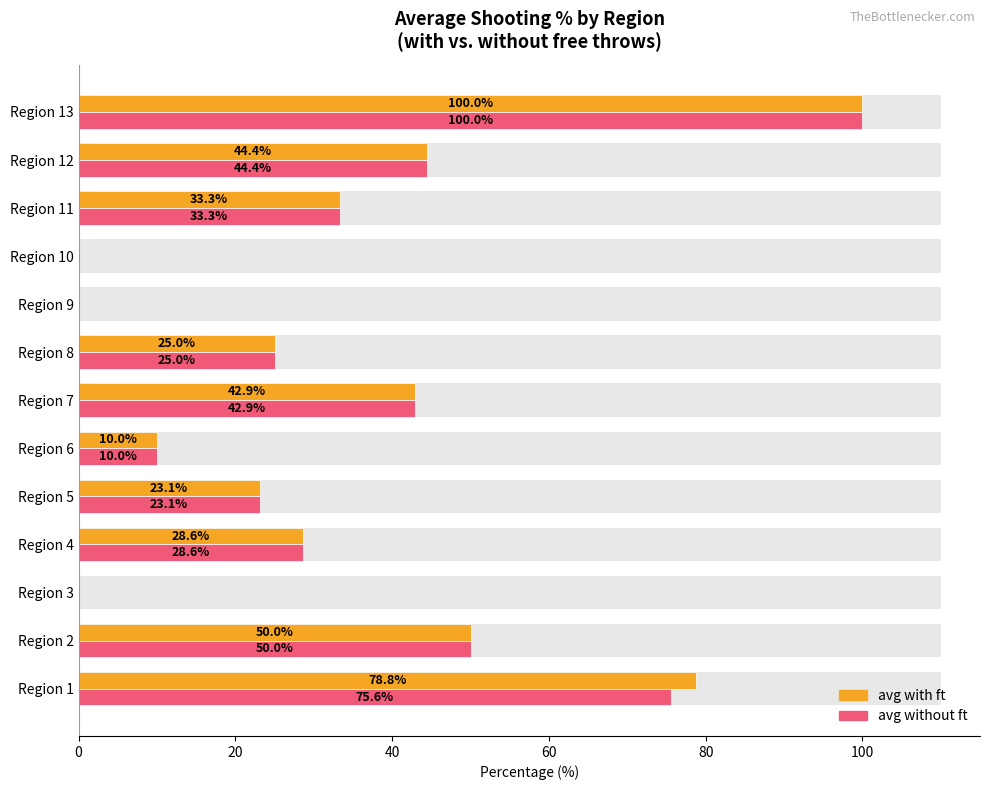

The value of avg without ft at Region 13 is 58.7. True or false?

False